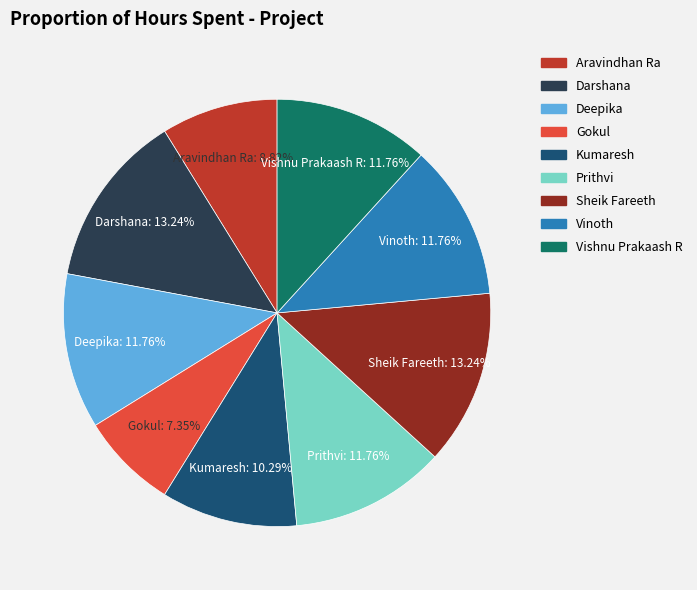

How many segments does this pie chart have?

9